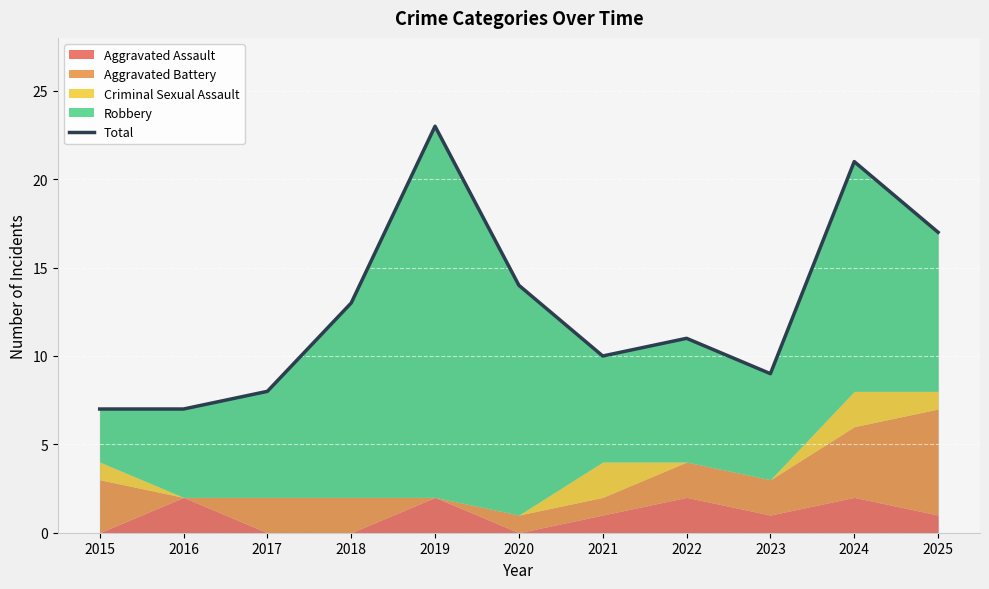

Reading left to right, transcribe all the data shown in this chart.

2015=7	2016=7	2017=8	2018=13	2019=23	2020=14	2021=10	2022=11	2023=9	2024=21	2025=17